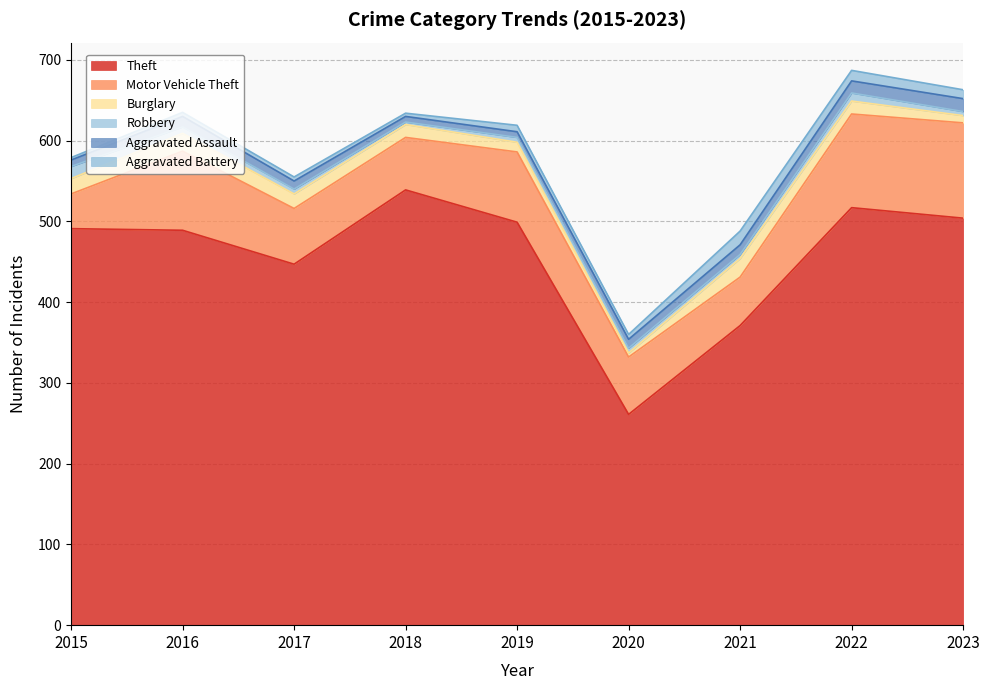

What is the minimum value shown in the chart?

3